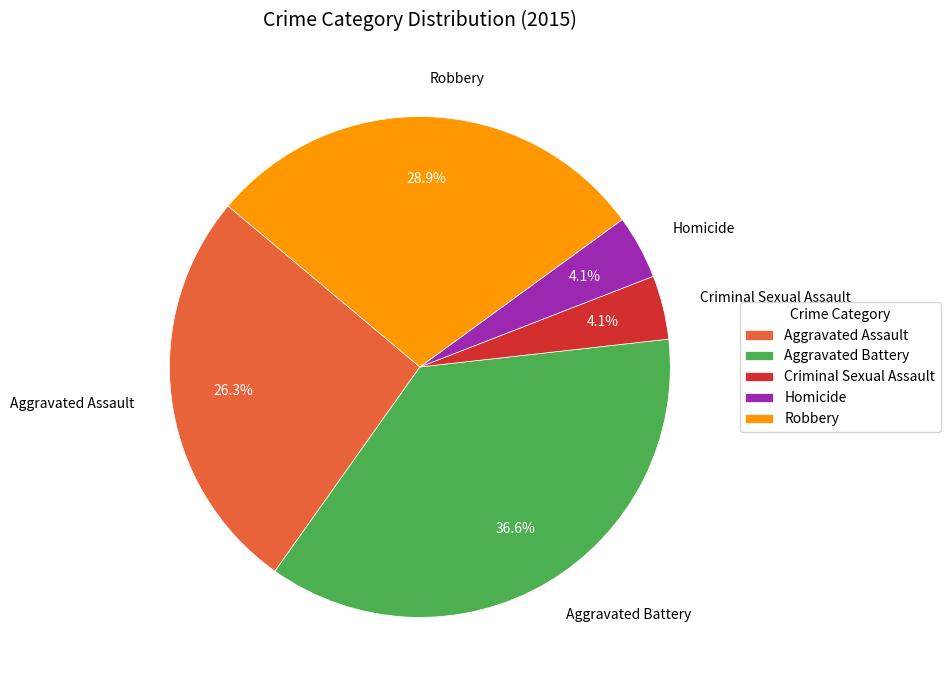

Combined, what portion of the pie is Aggravated Battery and Criminal Sexual Assault?

40.7%